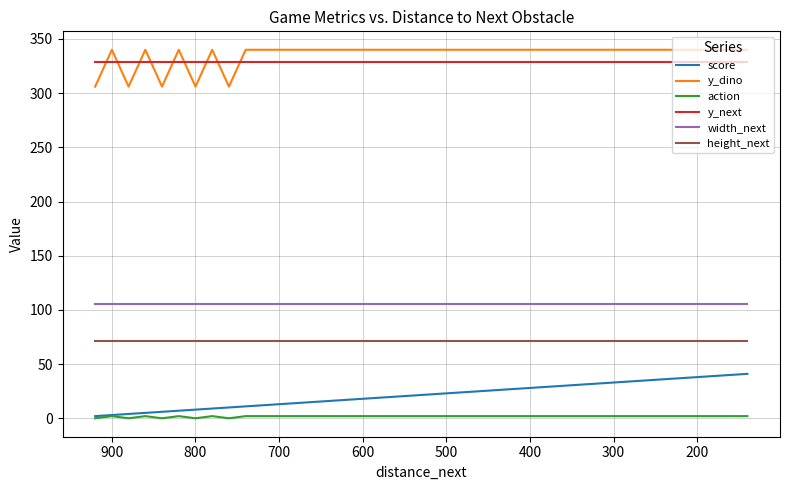

What is the value of the y_next point at the 27th from the left?

329